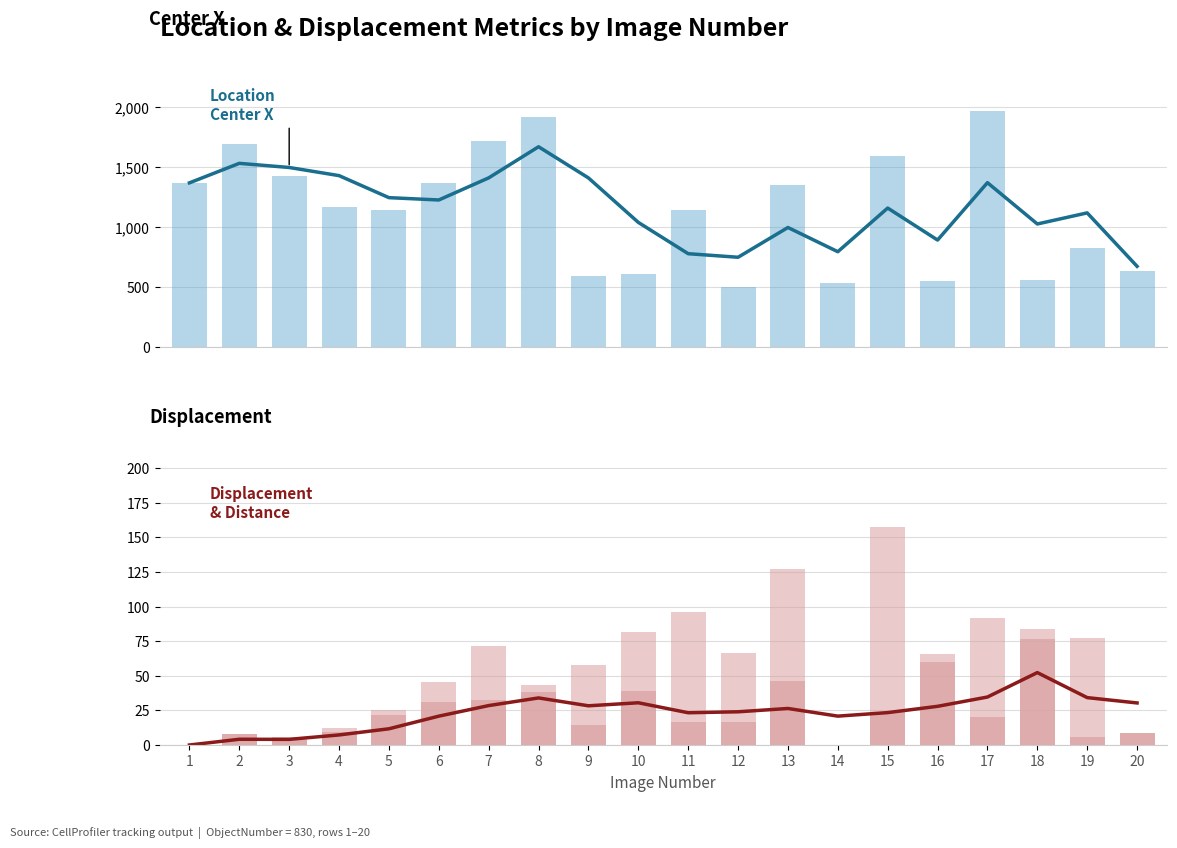

Is it true that Three-point average (Displacement) equals 16.6 at 13?

False